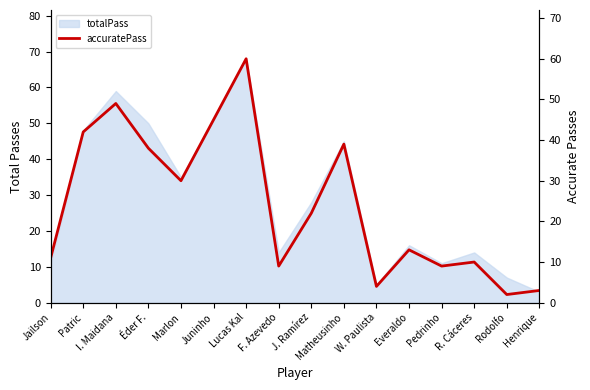

True or false: there are more than 2 points higher than both neighbors.

True